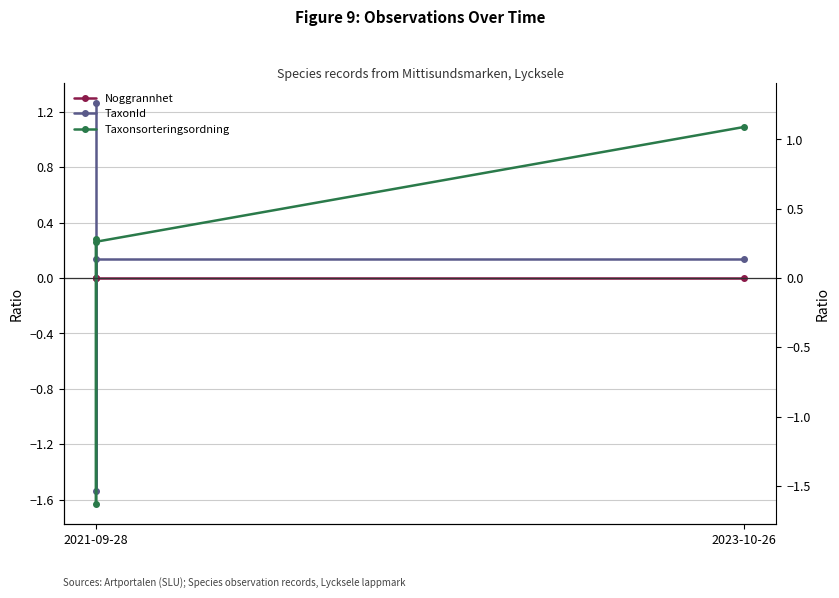

Which series ends up on top after the final intersection of Taxonsorteringsordning and Noggrannhet?

Taxonsorteringsordning